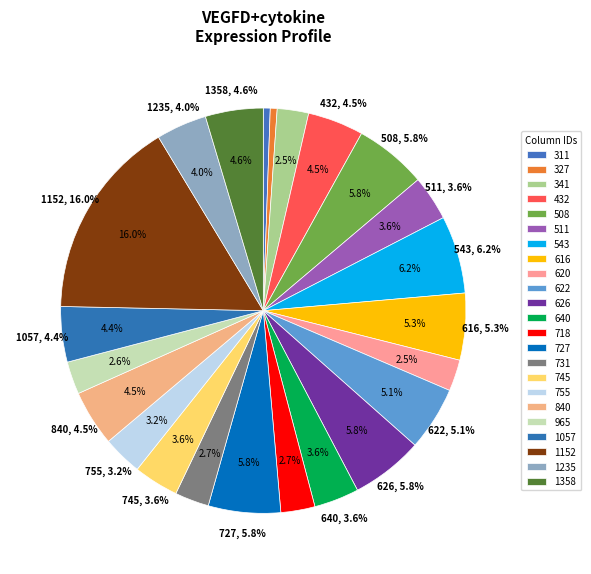

Is it true that 287 is 0% of the pie?

True